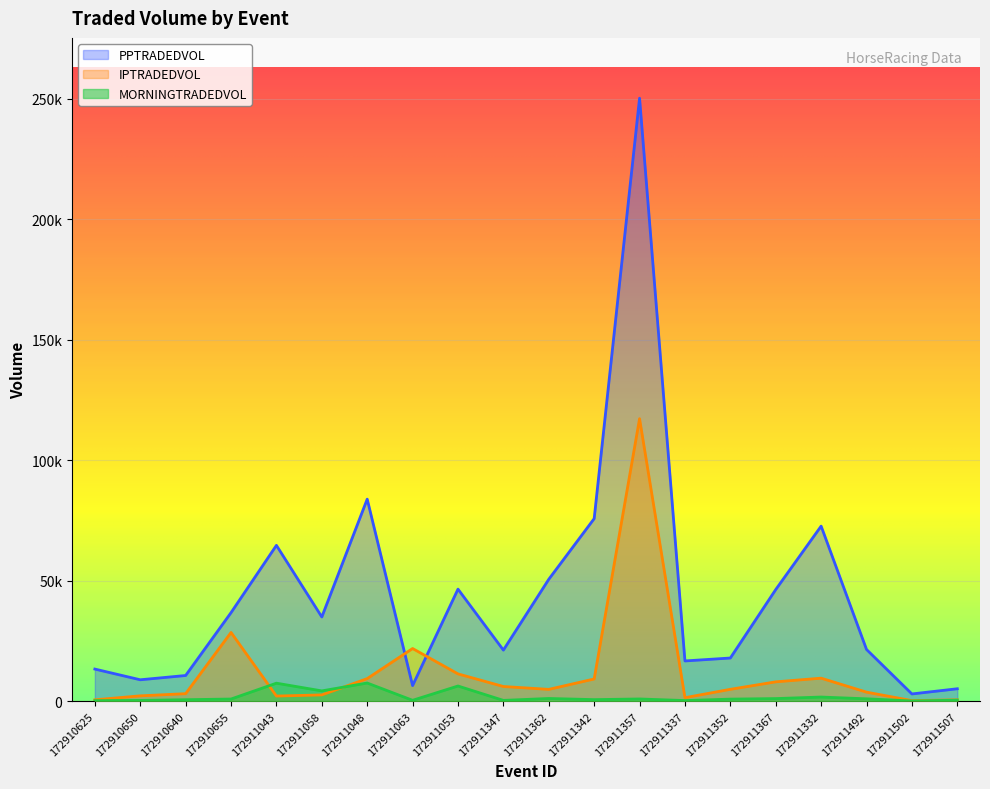

Reading right to left, transcribe all the data shown in this chart.

MORNINGTRADEDVOL: 453.4	106.6	1002.8	1737.3	1099.0	873.2	277.2	940.9	661.3	1139.0	348.2	6315.7	380.4	7557.2	4289.7	7486.9	912.5	630.6	335.7	247.9
PPTRADEDVOL: 5173.4	3020.9	21471.6	72641.8	46323.4	17928.7	16712.8	250172.6	75753.6	50585.0	21211.7	46501.7	6484.0	83829.0	34952.4	64666.8	36748.6	10674.6	8898.8	13340.5
IPTRADEDVOL: 588.7	262.5	3769.7	9565.8	8047.3	4941.4	1470.7	117208.6	9232.5	4919.7	6111.8	11341.6	21867.6	9387.9	2624.7	2152.2	28534.6	3137.0	2236.0	591.4